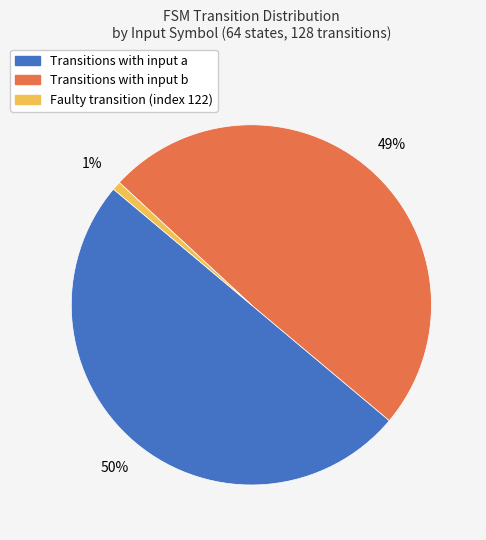

To the nearest percent, what is the difference between the largest and smallest slice percentages?

49%